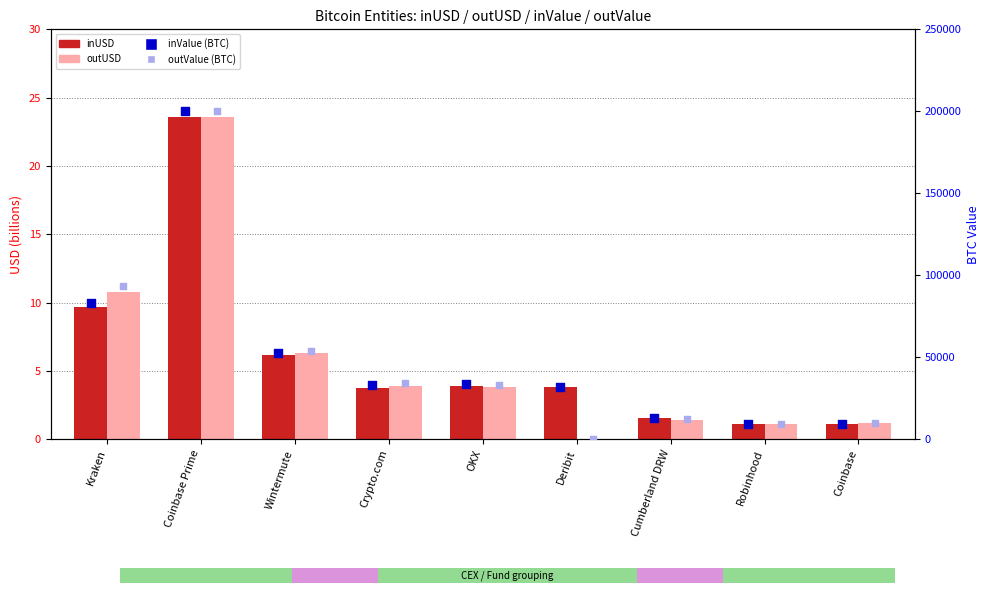

Is the value of outValue (BTC) at Wintermute greater than the value of inValue (BTC) at Robinhood?

Yes